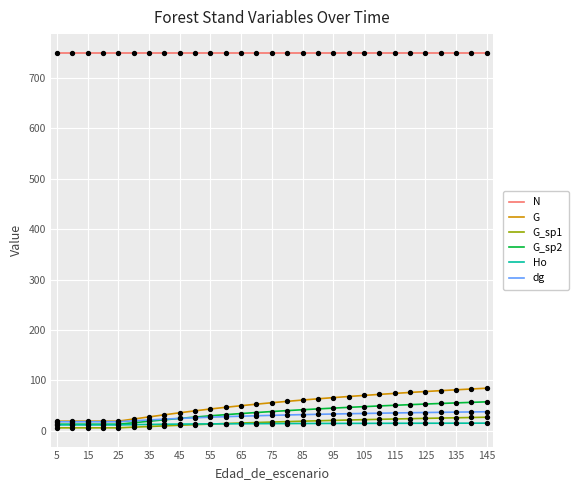

Which series has the largest total across all categories?

N